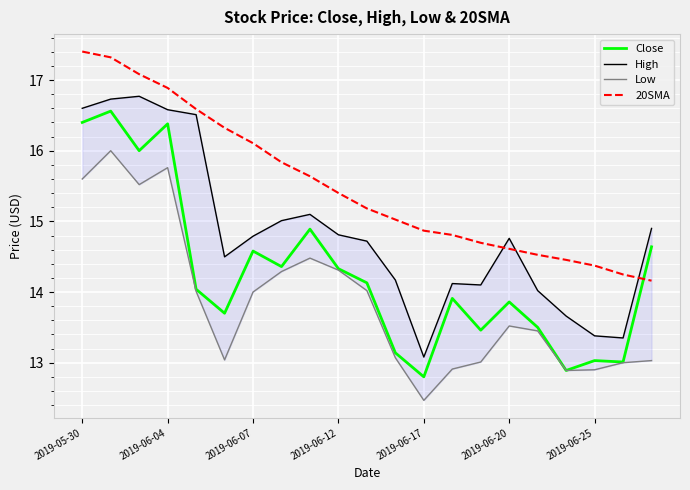

What is the approximate value of Low at 7?

14.3